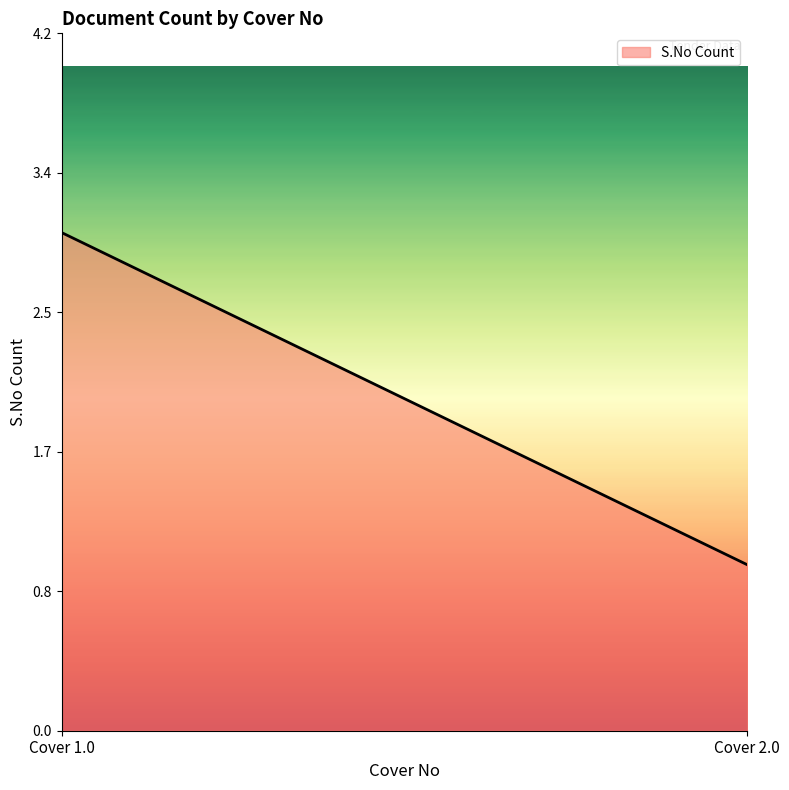

Is this an area chart (filled region under the line)?

Yes